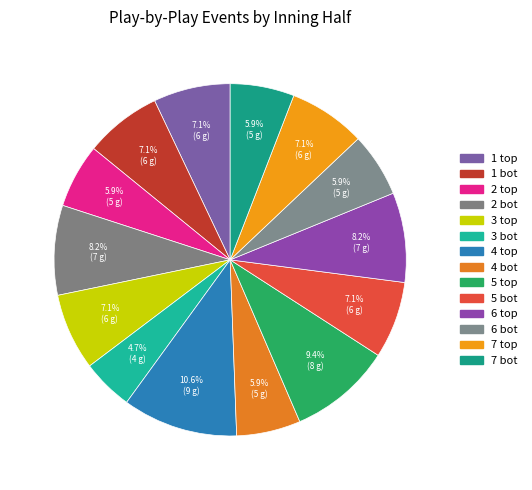

Rank the categories by value from highest to lowest.

4 top, 5 top, 2 bot, 6 top, 1 top, 1 bot, 3 top, 5 bot, 7 top, 2 top, 4 bot, 6 bot, 7 bot, 3 bot